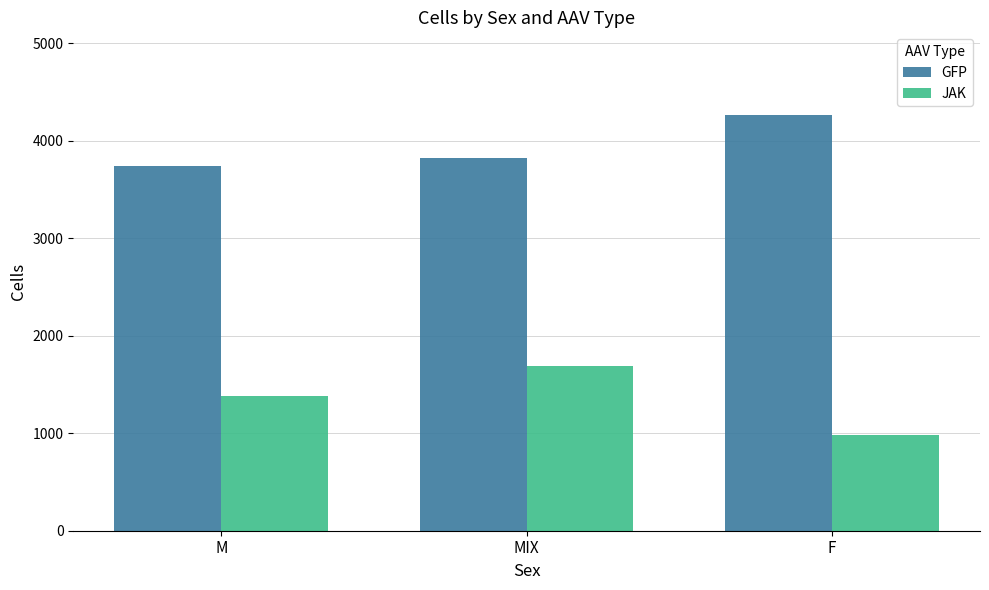

Reading left to right, what are all the values shown in this chart?

GFP: M=3740	MIX=3824	F=4259
JAK: M=1380	MIX=1688	F=982